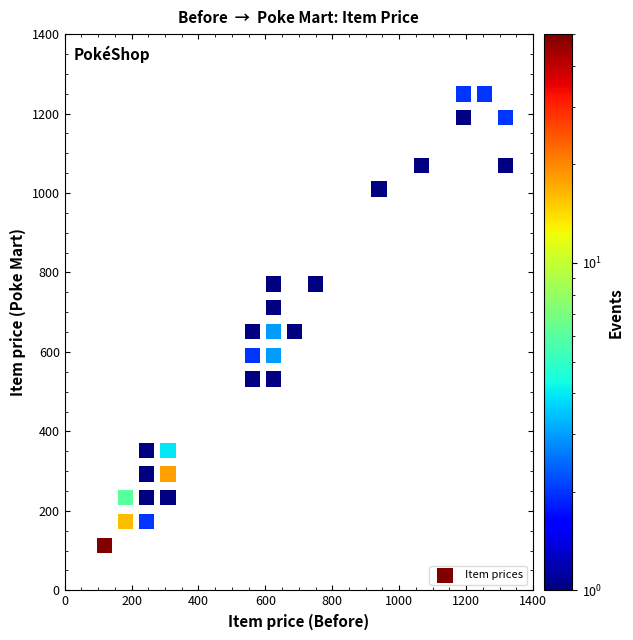

What is the range of X values (max minus min)?

1199.2